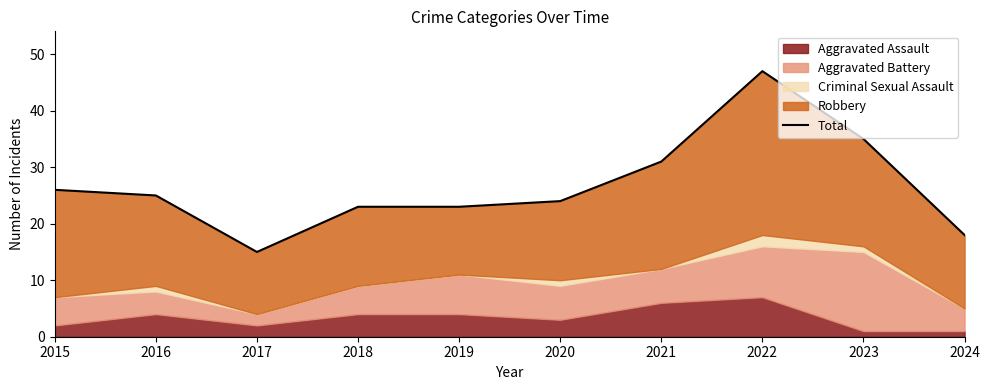

What is the change in value from 2023 to 2024?

-17